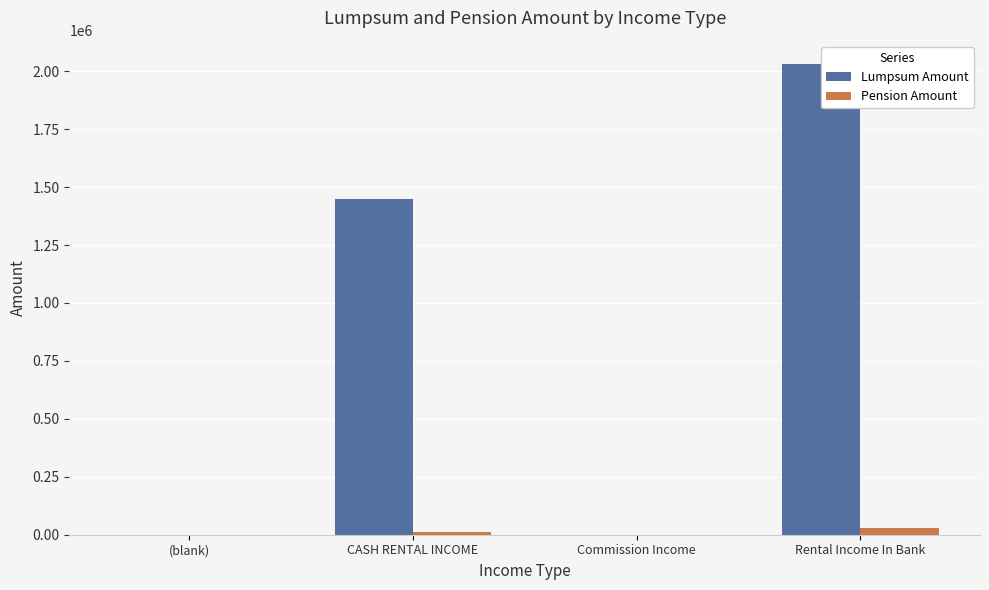

How many data points in Lumpsum Amount are less than 1450000?

2